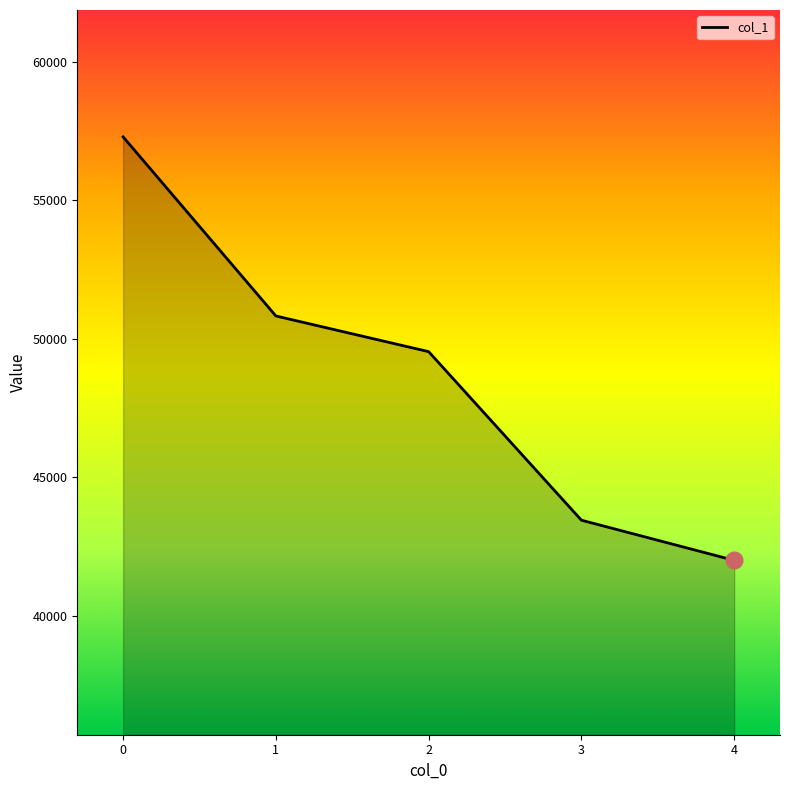

Rank the categories by value from highest to lowest.

0, 1, 2, 3, 4